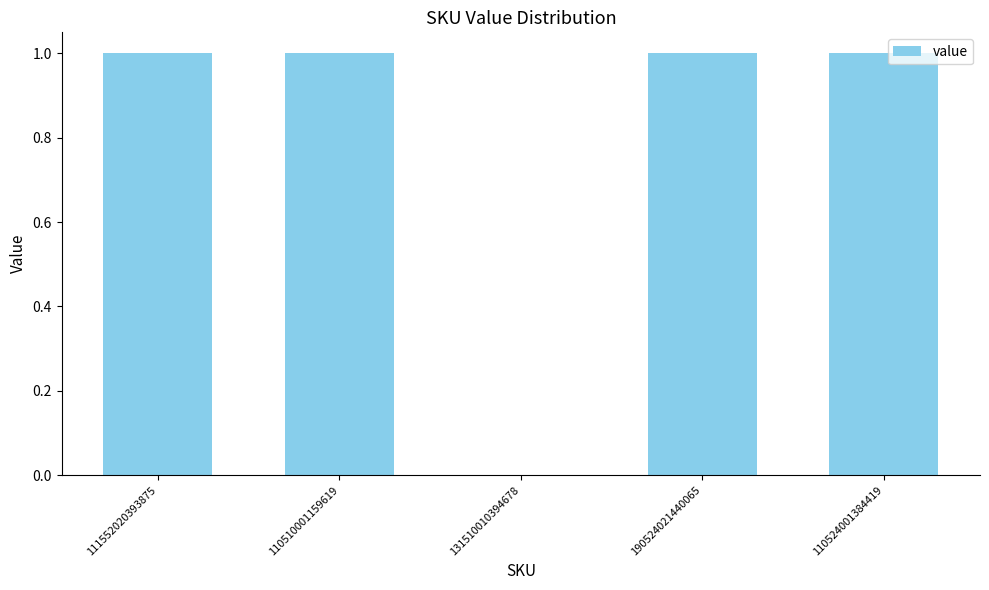

The chart shows a value of 2 at 110524001384419. True or false?

False